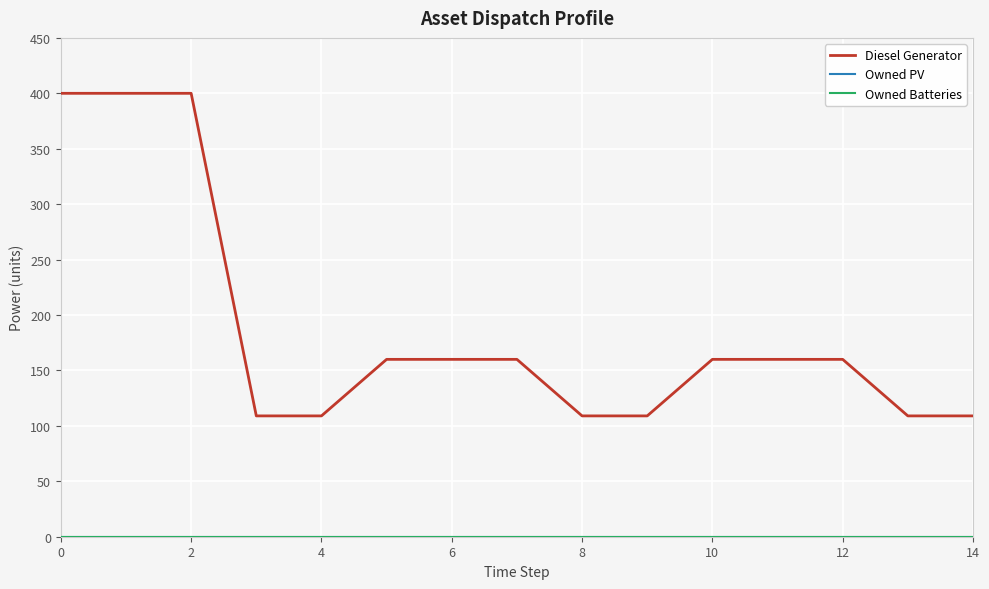

At which label is Diesel Generator closest to 254?

10